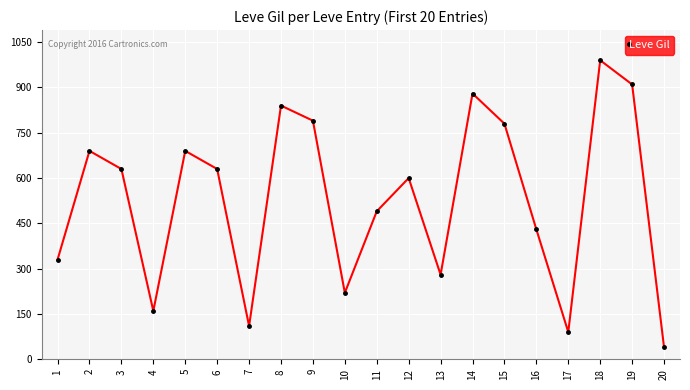

Reading left to right, what are all the values shown in this chart?

330	690	630	160	690	630	110	840	790	220	490	600	280	880	780	430	90	990	910	40